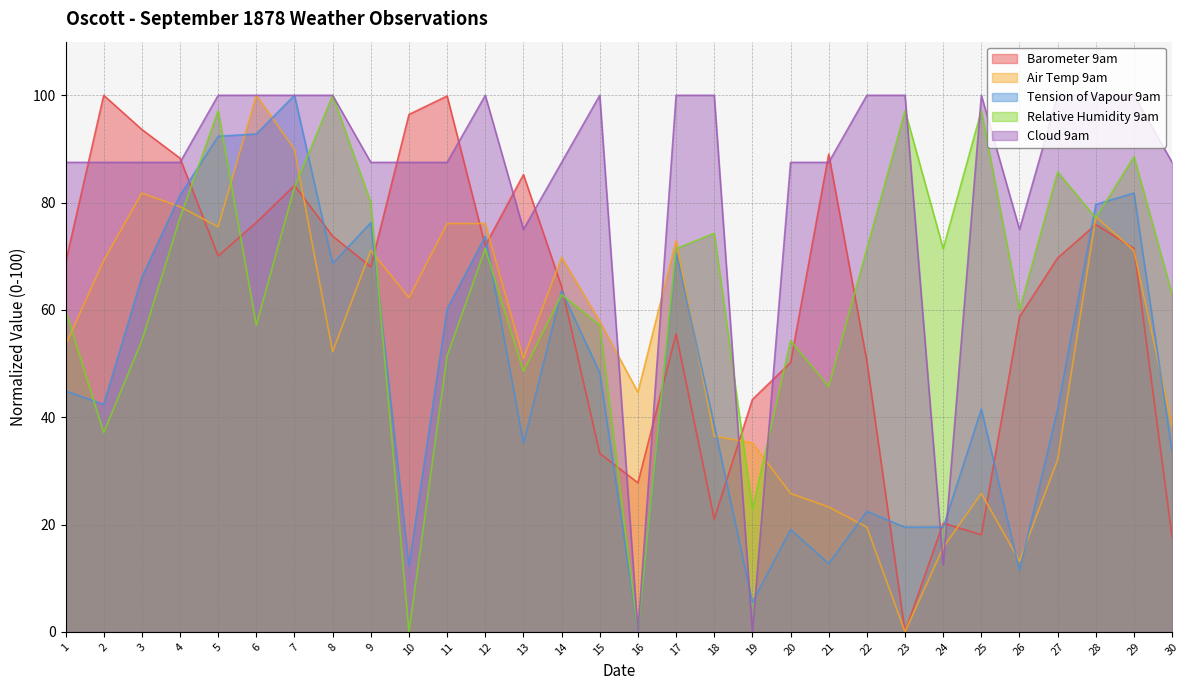

How many positive values does the Air Temp 9am series have?

29